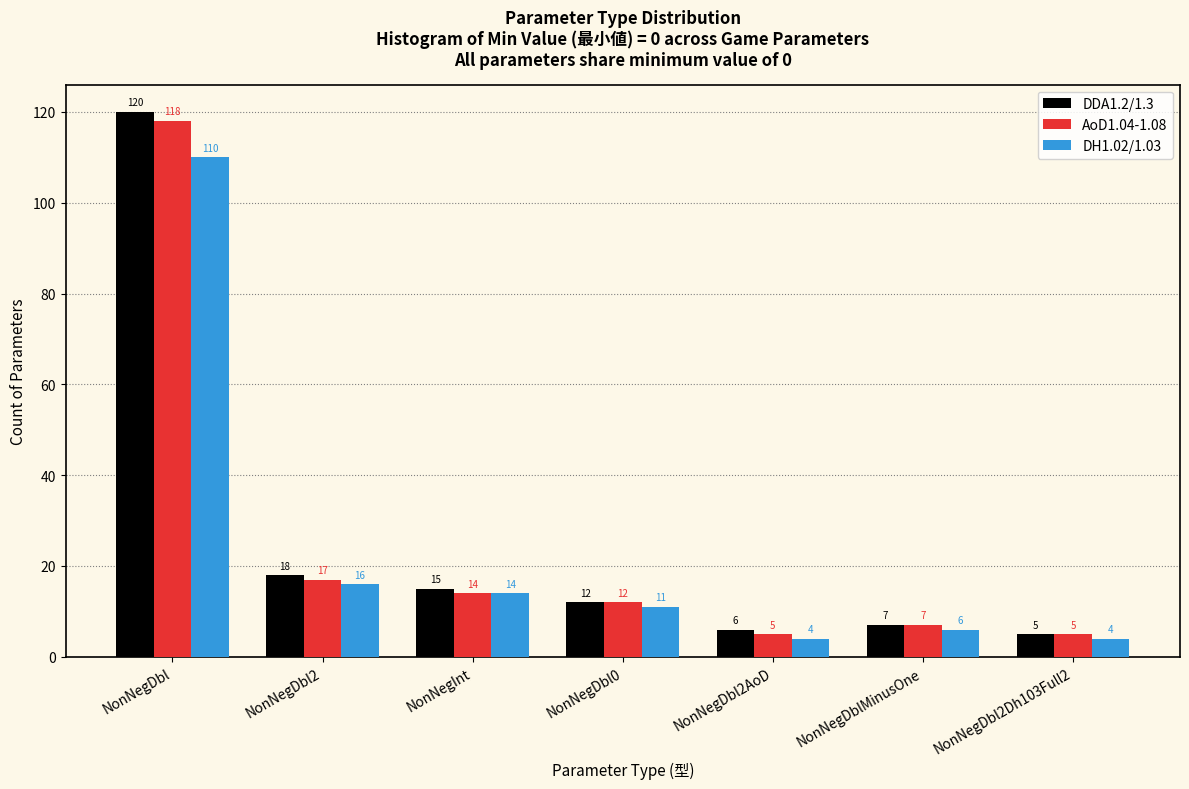

Reading left to right, what are all the values shown in this chart?

DDA1.2/1.3: NonNegDbl=120	NonNegDbl2=18	NonNegInt=15	NonNegDbl0=12	NonNegDbl2AoD=6	NonNegDblMinusOne=7	NonNegDbl2Dh103Full2=5
AoD1.04-1.08: NonNegDbl=118	NonNegDbl2=17	NonNegInt=14	NonNegDbl0=12	NonNegDbl2AoD=5	NonNegDblMinusOne=7	NonNegDbl2Dh103Full2=5
DH1.02/1.03: NonNegDbl=110	NonNegDbl2=16	NonNegInt=14	NonNegDbl0=11	NonNegDbl2AoD=4	NonNegDblMinusOne=6	NonNegDbl2Dh103Full2=4